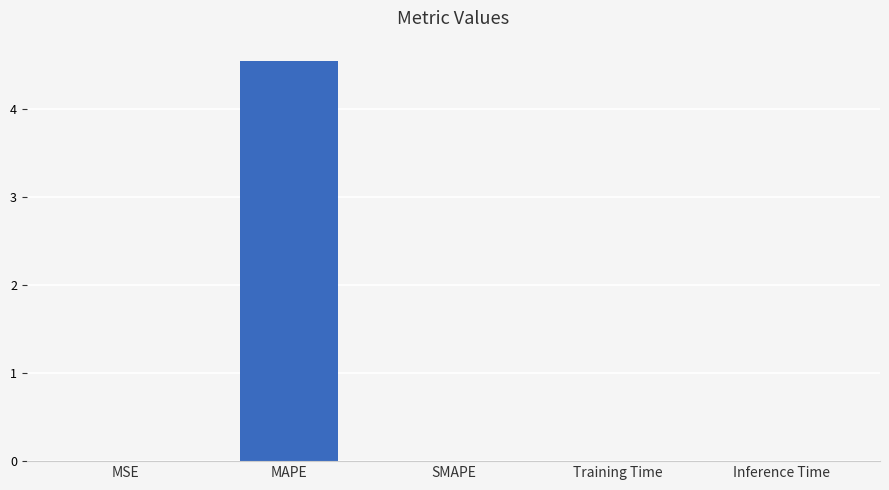

The chart shows a value of 0.0 at Inference Time. True or false?

True